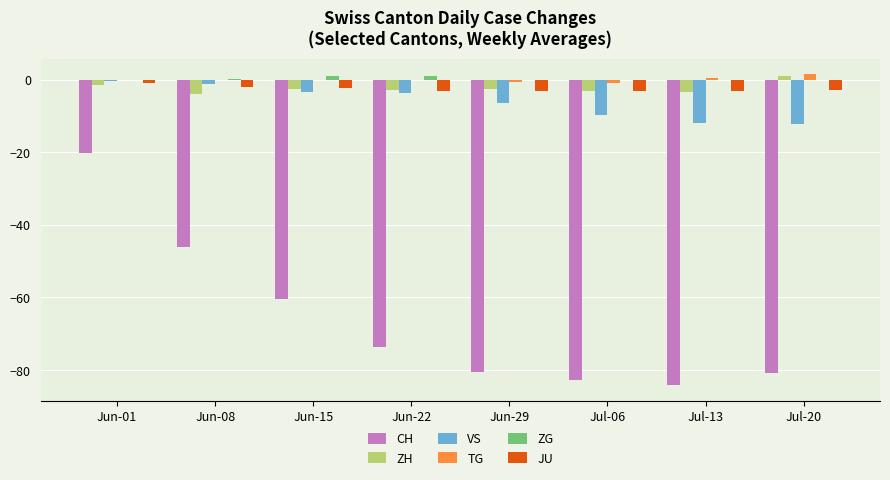

Which series changed the most between Jun-08 and Jul-06?

CH